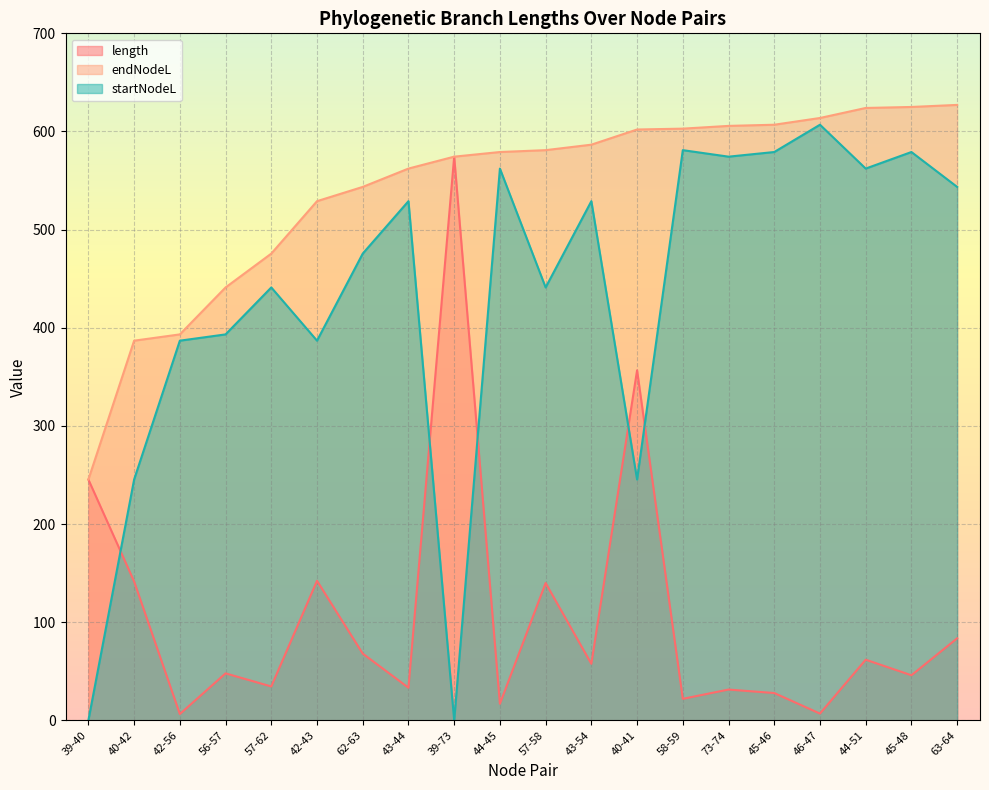

At how many categories does at least one series exceed 48?

20